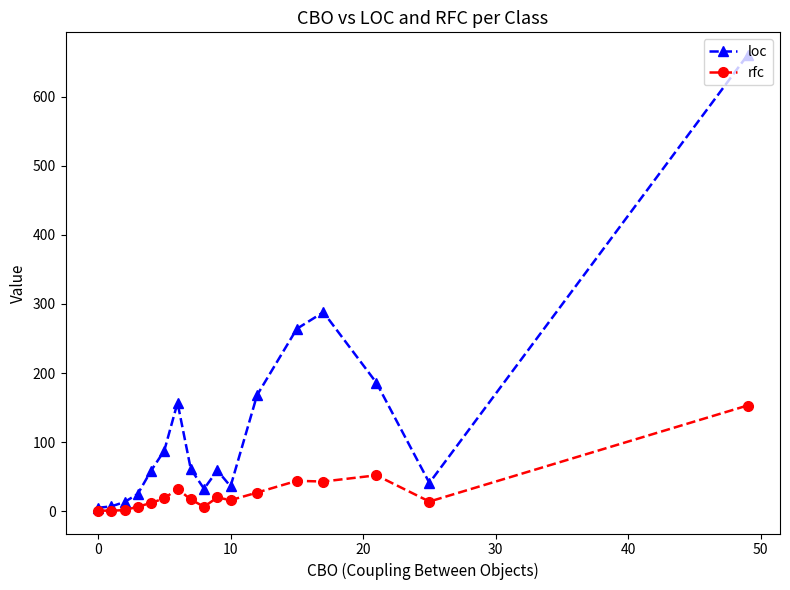

Rank the series by their average value, from highest to lowest.

loc, rfc